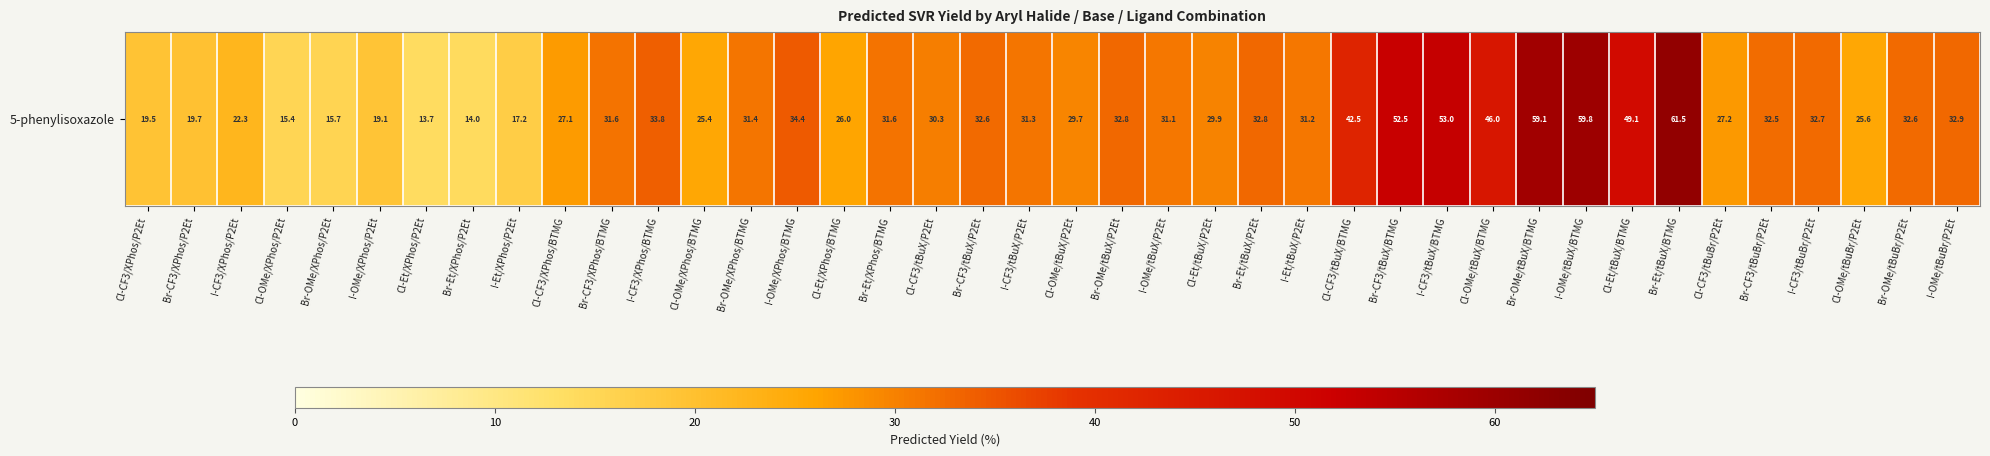

What value does the data have at Cl-OMe/XPhos/BTMG?

25.4